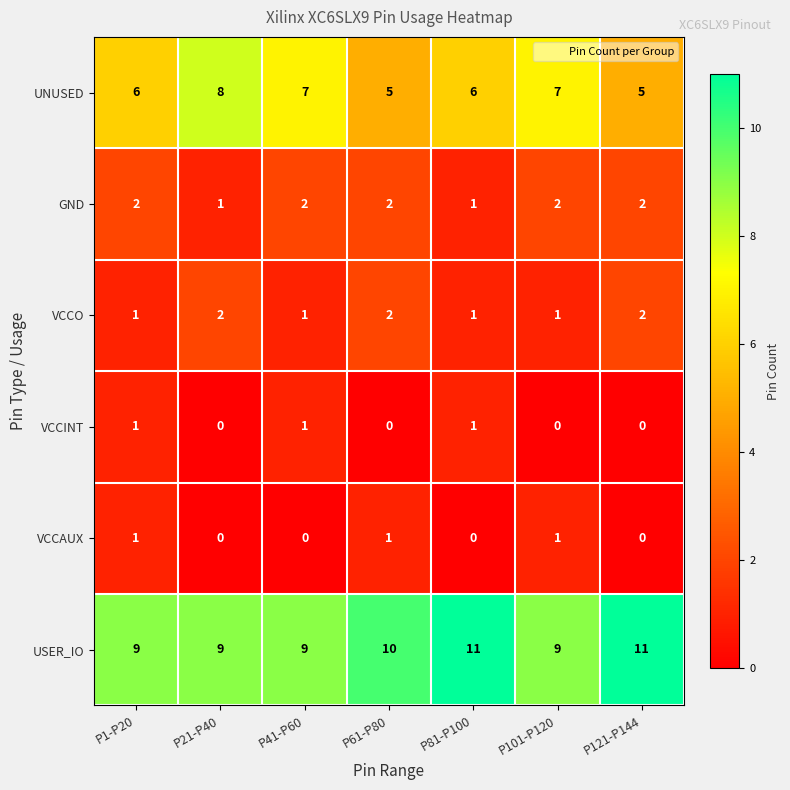

What is the difference between the highest and lowest values at P121-P144?

11